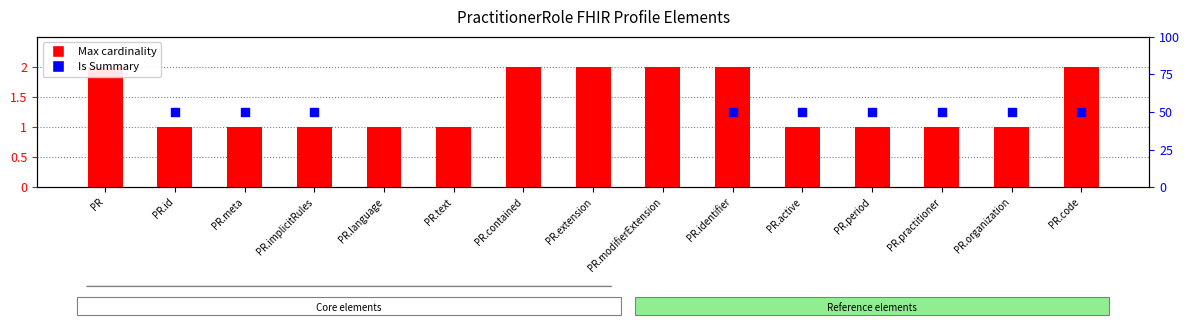

What is the change in value from PR.identifier to PR.organization?

-1